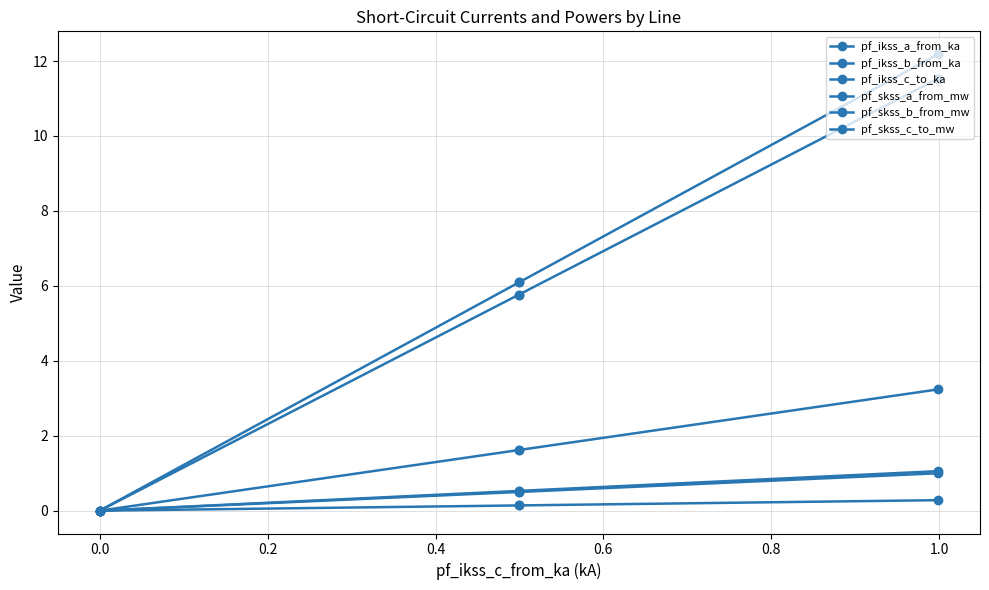

Is it true that pf_ikss_a_from_ka equals 0.0 at 0.0?

True